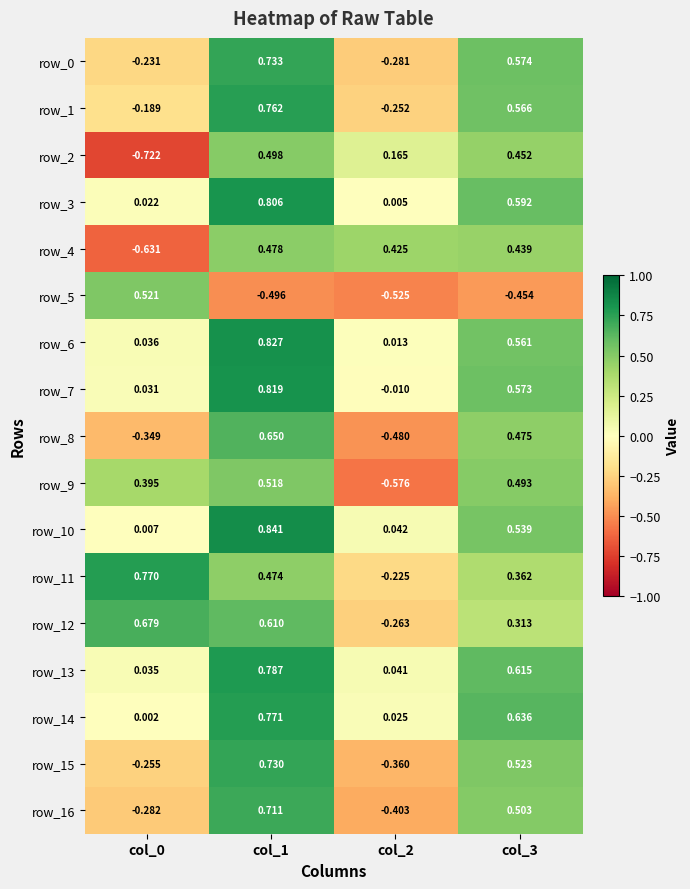

Which category has the lowest value in the row_5 series?

col_2